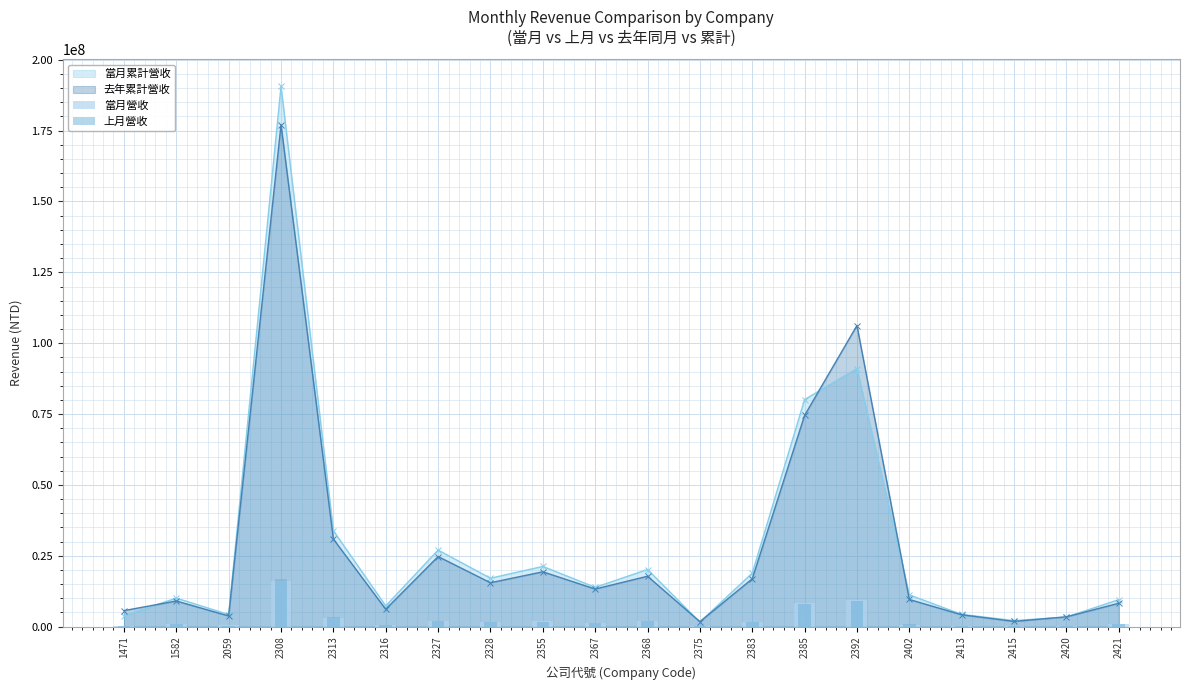

Is the value of 當月營收 at 2385 greater than the value of 上月營收 at 2383?

Yes